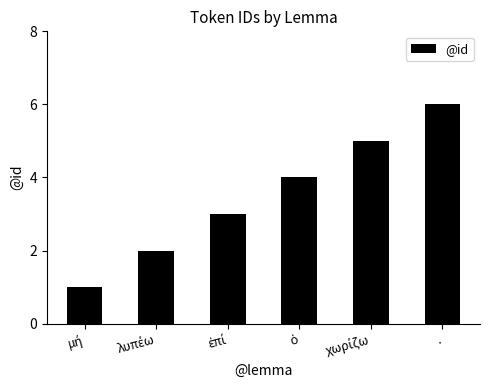

What value does the data have at .?

6